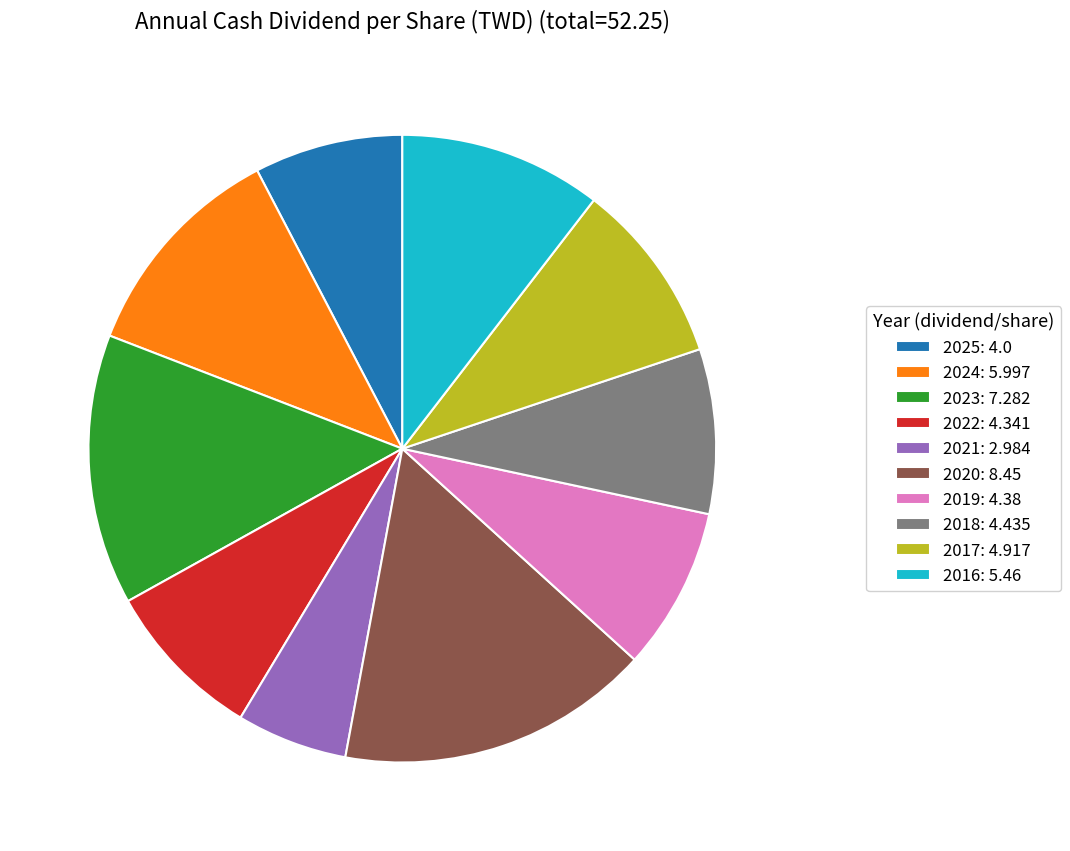

Between 2021: 2.984 and 2016: 5.46, which is larger?

2016: 5.46